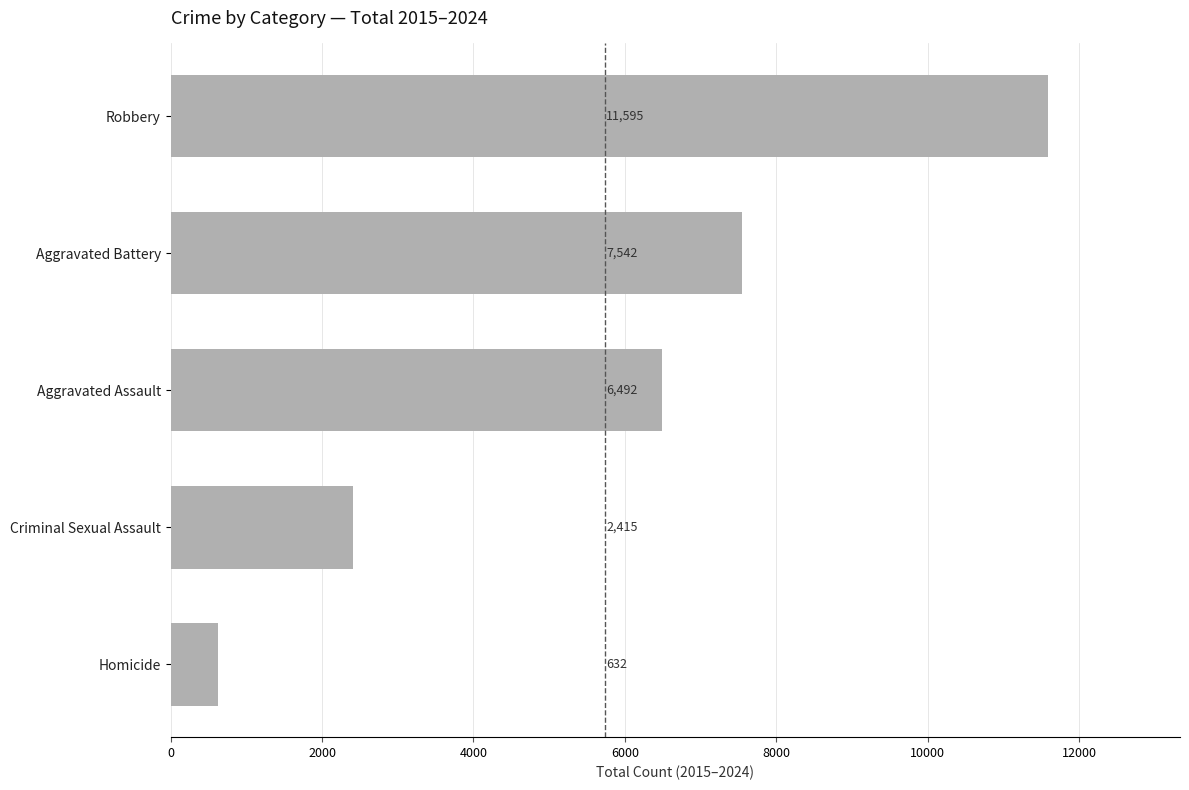

Rank the categories by value from highest to lowest.

Robbery, Aggravated Battery, Aggravated Assault, Criminal Sexual Assault, Homicide